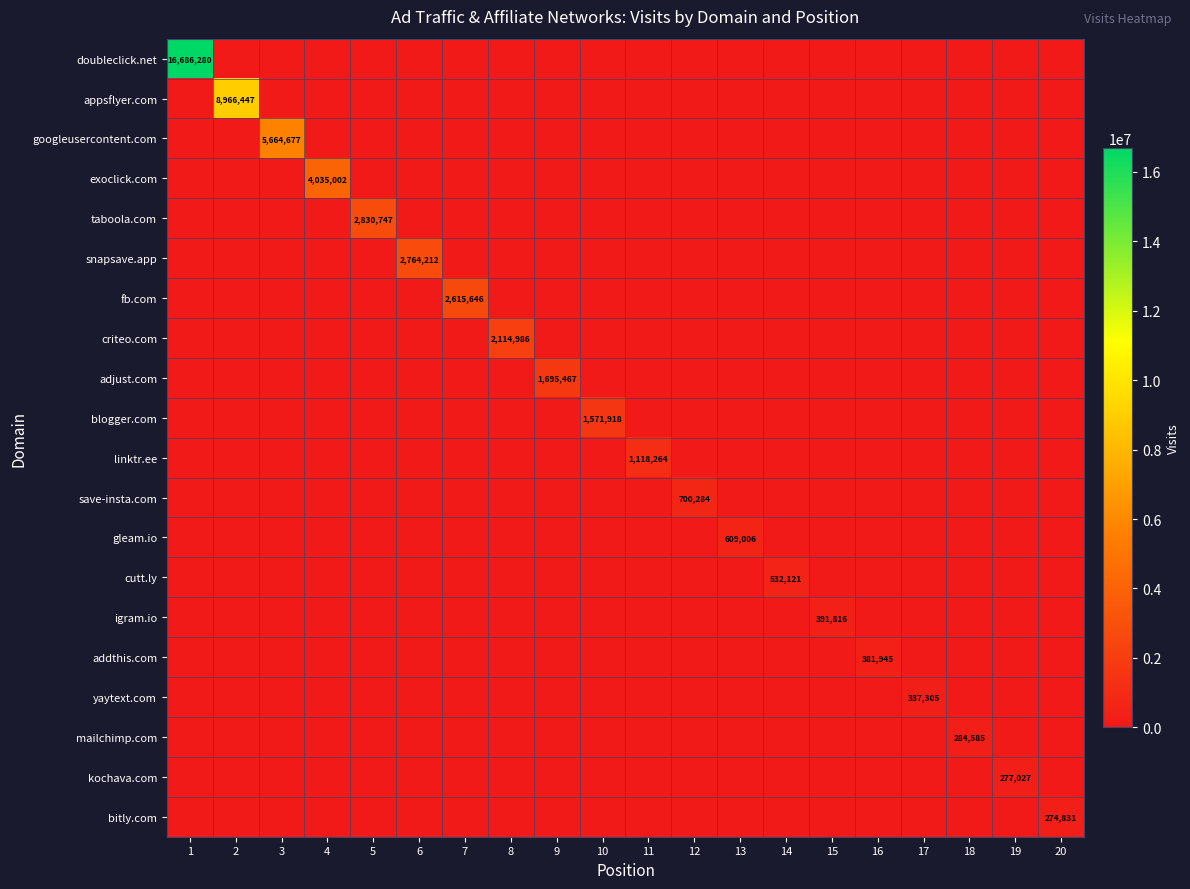

What is the highest value of the taboola.com series?

2830747